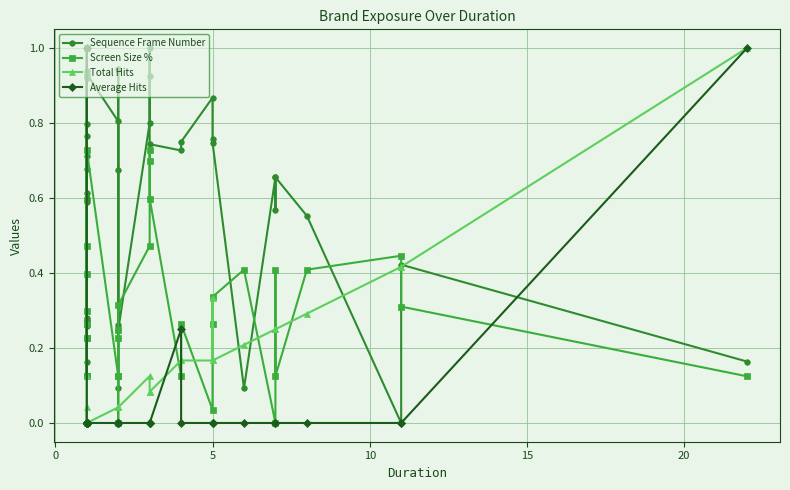

What is the total value across all series at 10?

0.7